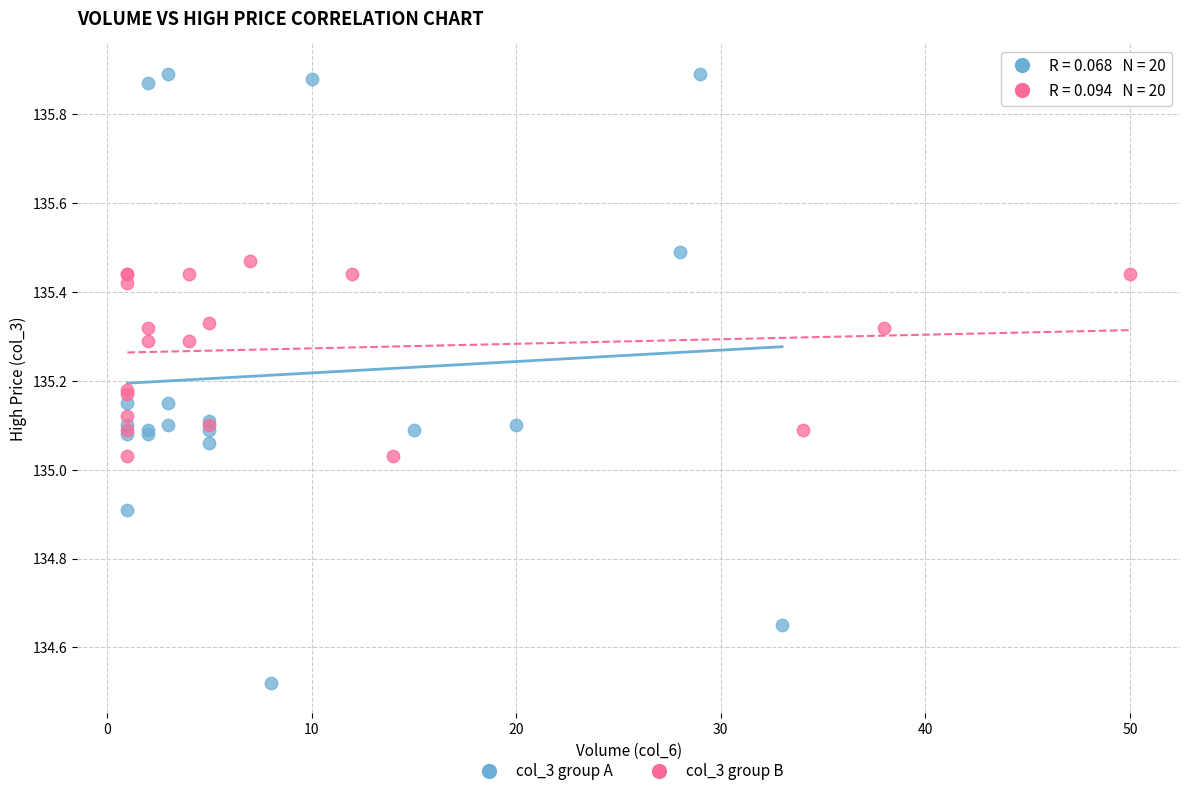

Which series reaches the minimum Y coordinate?

col_3 group A